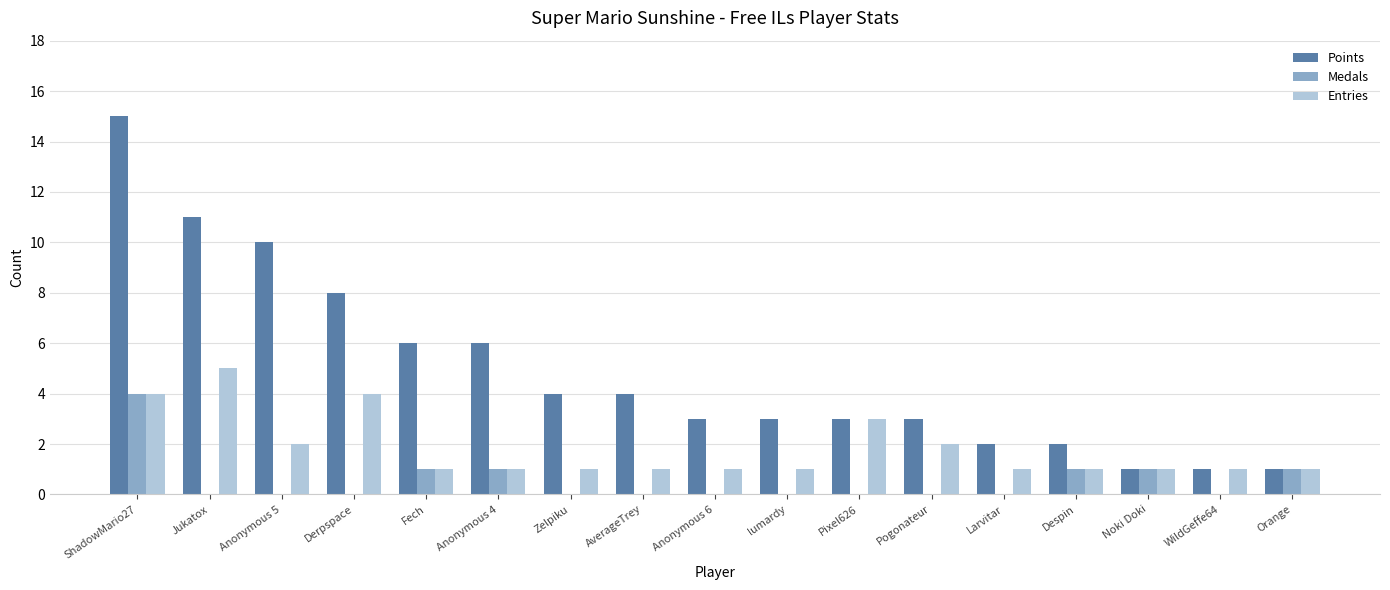

True or false: Points has a value of 8 at Derpspace.

True